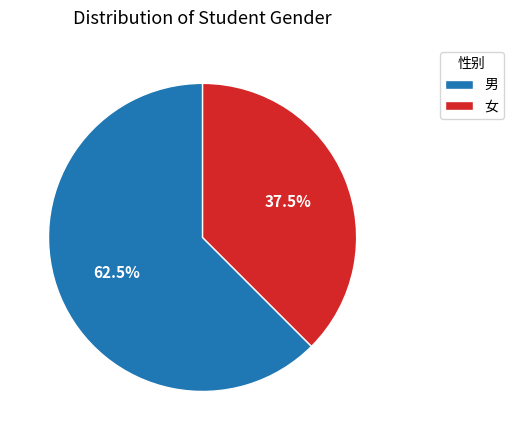

Rank the categories by value from lowest to highest.

女, 男